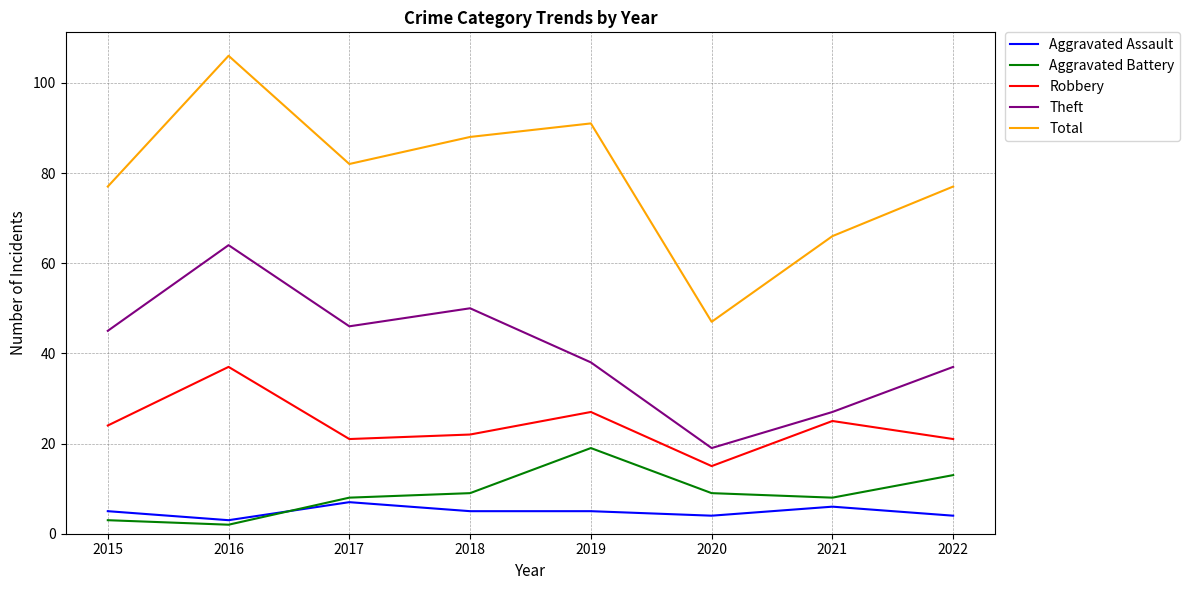

What is the sum of all Theft values?

326